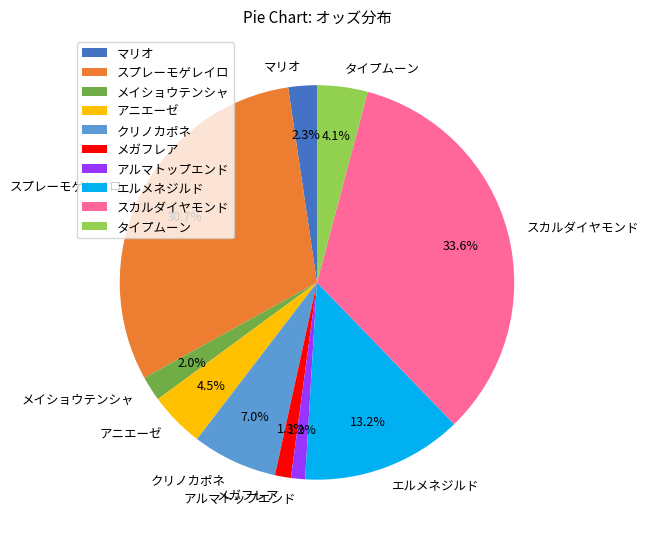

How many slices are in this pie chart?

10